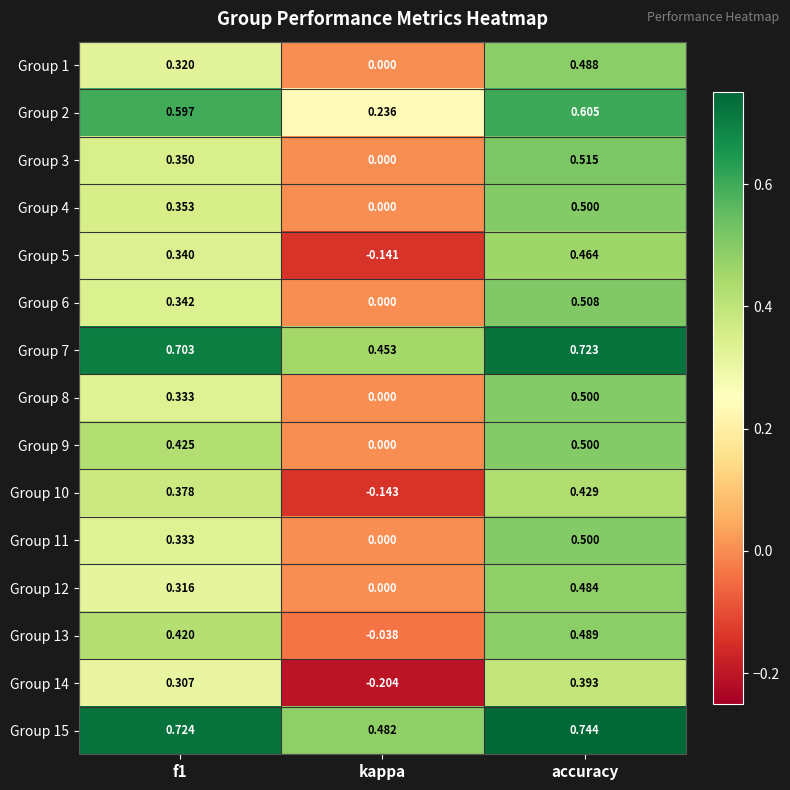

Between f1 and kappa, which series saw the biggest shift?

Group 10